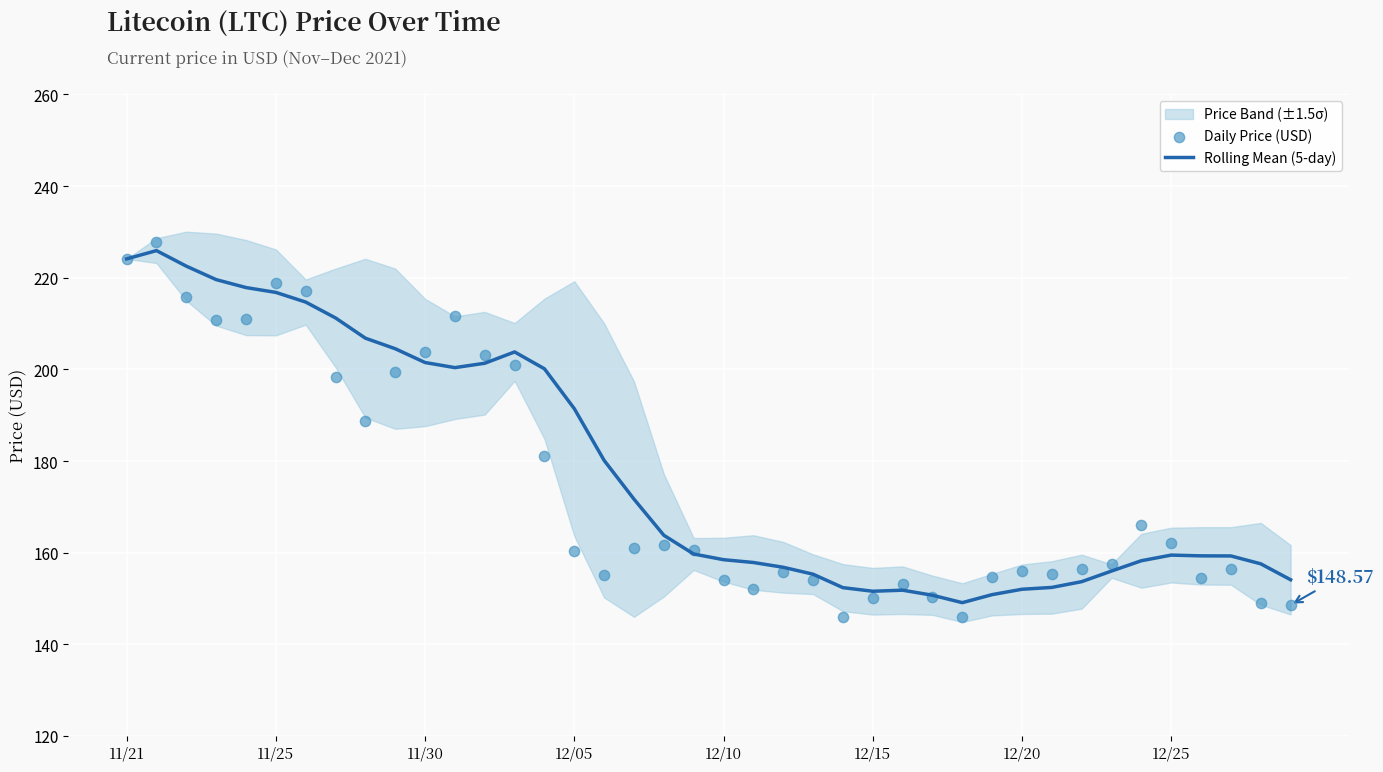

Which series has the largest total across all categories?

Rolling Mean (5-day)